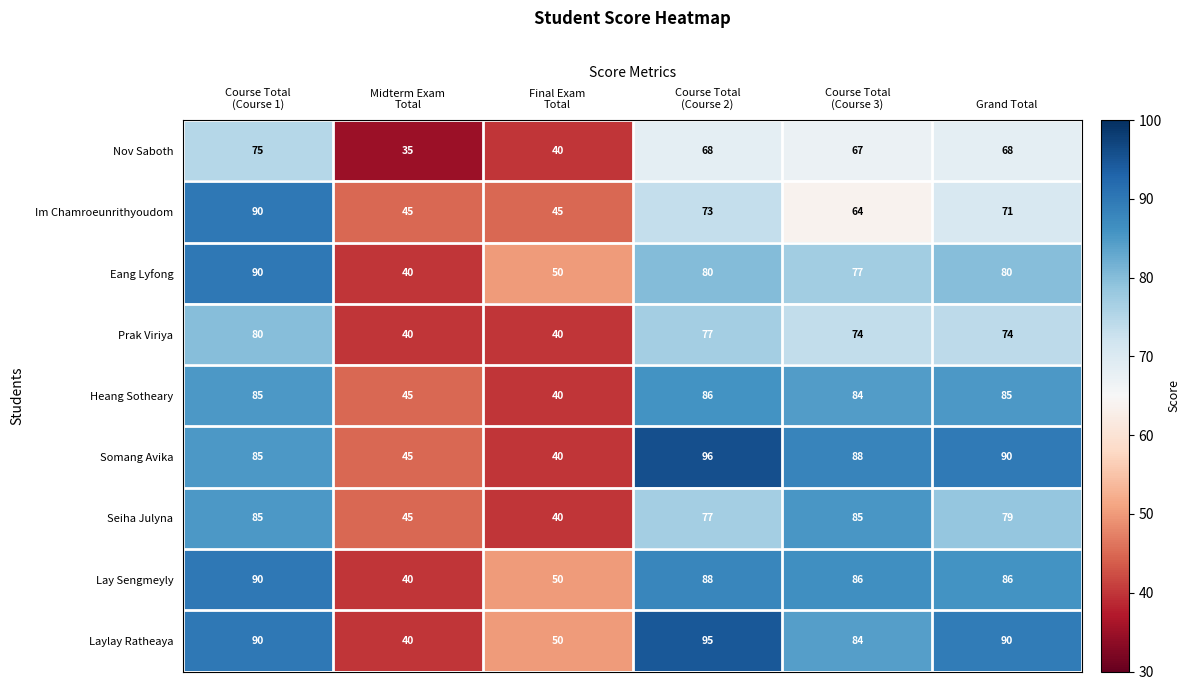

Which series has the largest total across all categories?

Laylay Ratheaya